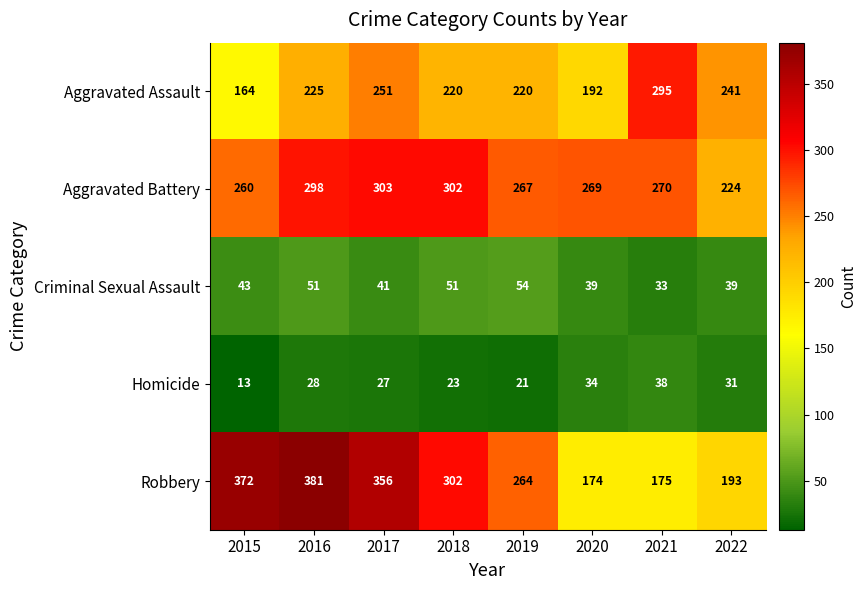

What is the total value across all series at 2021?

811